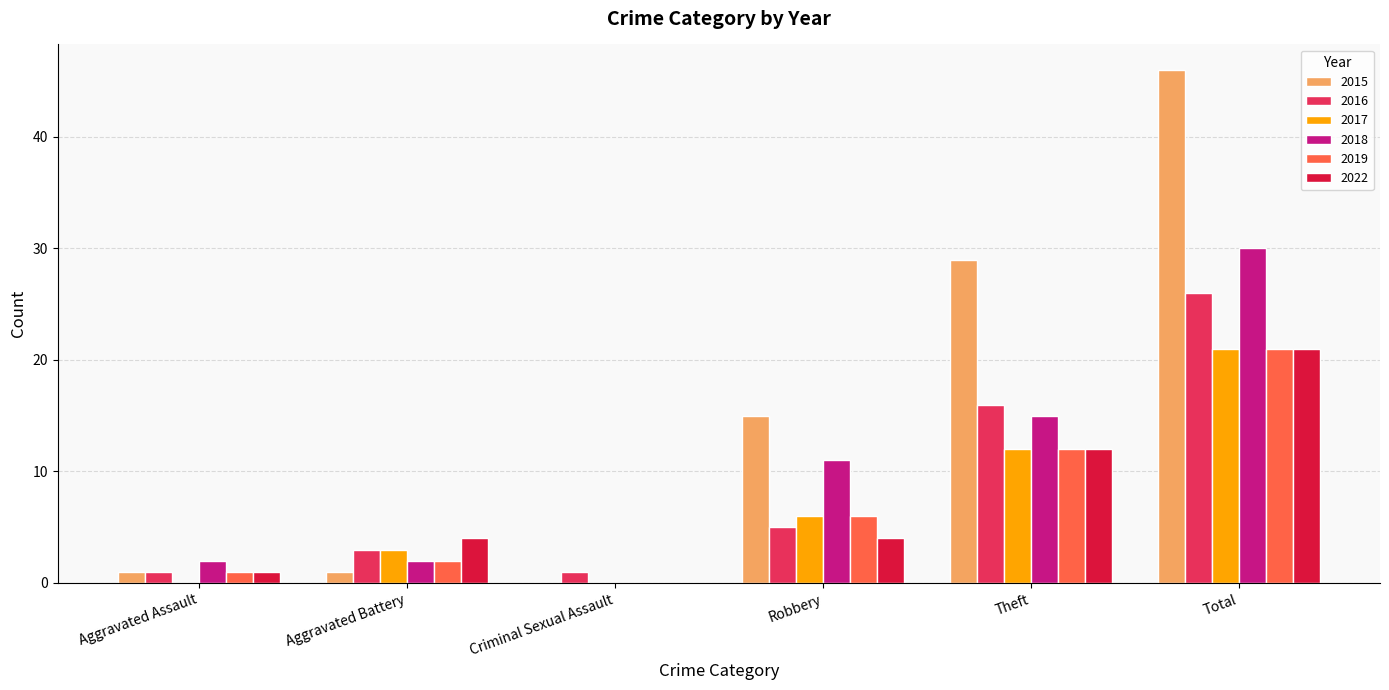

What is the highest value of the 2017 series?

21